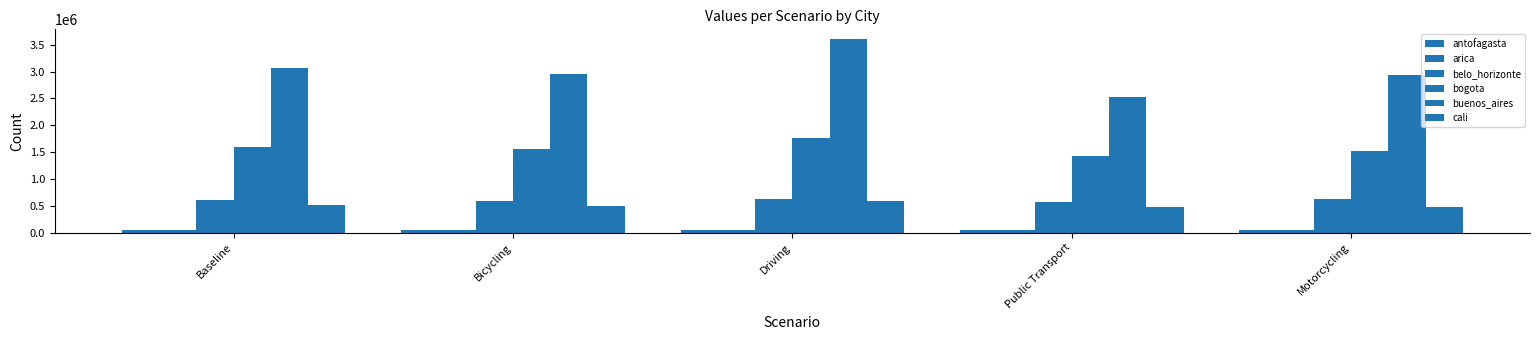

Does the chart contain any negative values?

No